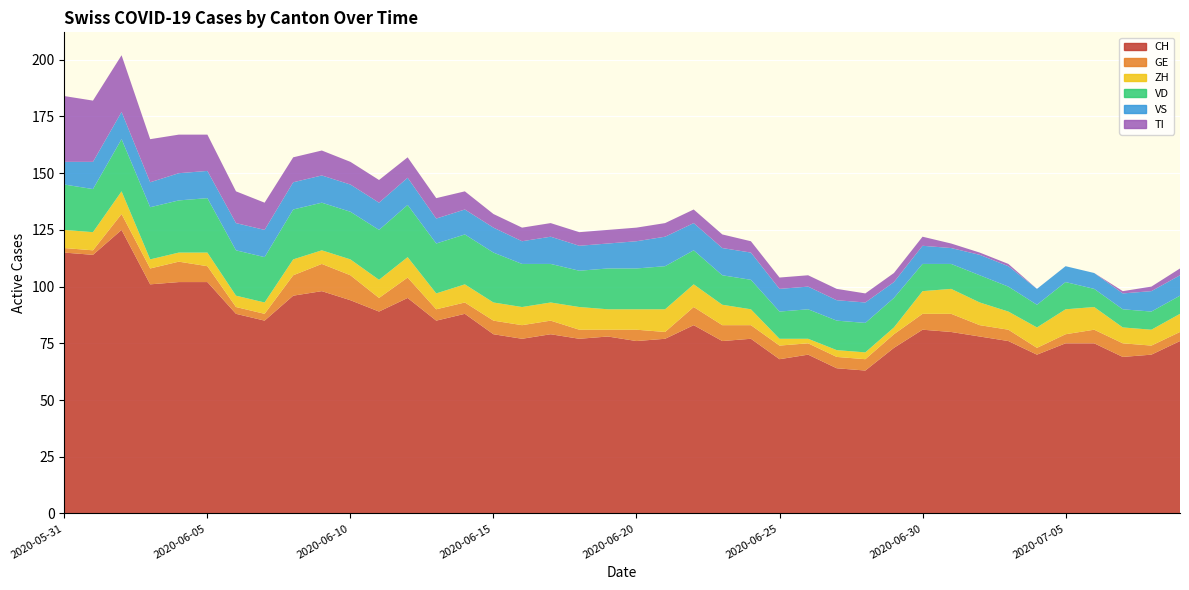

Reading right to left, transcribe all the data shown in this chart.

CH: 76	70	69	75	75	70	76	78	80	81	73	63	64	70	68	77	76	83	77	76	78	77	79	77	79	88	85	95	89	94	98	96	85	88	102	102	101	125	114	115
GE: 4	4	6	6	4	3	5	5	8	7	6	5	5	5	6	6	7	8	3	5	3	4	6	6	6	5	5	9	6	11	12	9	3	3	7	9	7	7	2	2
ZH: 8	7	7	10	11	9	8	10	11	10	3	3	3	2	3	7	9	10	10	9	9	10	8	8	8	8	7	9	8	7	6	7	5	5	6	4	4	10	8	8
VD: 8	8	8	8	12	10	11	12	11	12	13	13	13	13	12	13	13	15	19	18	18	16	17	19	22	22	22	23	22	21	21	22	20	20	24	23	23	23	19	20
VS: 9	9	7	7	7	7	9	9	7	8	7	9	9	10	10	12	12	12	13	12	11	11	12	10	11	11	11	12	12	12	12	12	12	12	12	12	11	12	12	10
TI: 3	2	1	0	0	0	1	1	2	4	4	4	5	5	5	5	6	6	6	6	6	6	6	6	6	8	9	9	10	10	11	11	12	14	16	17	19	25	27	29